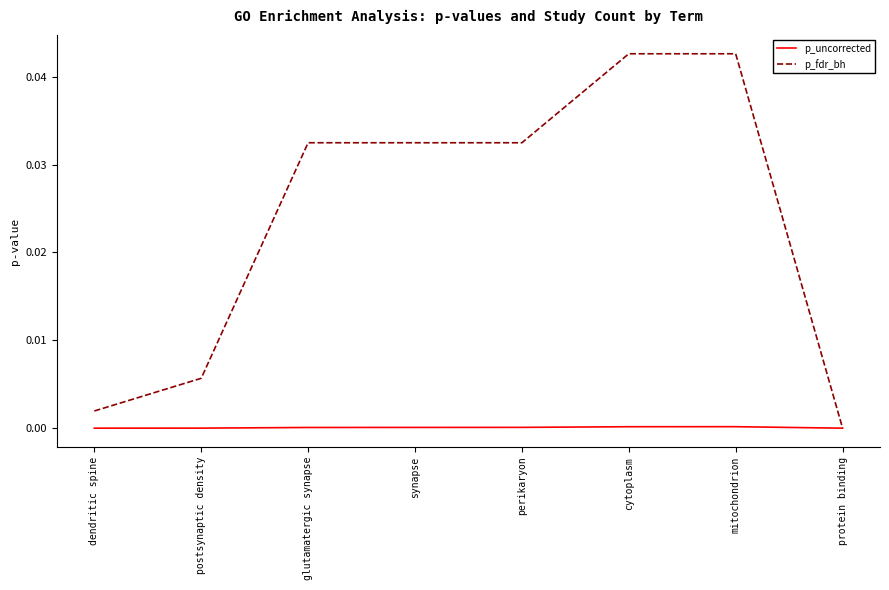

Which series has the largest total across all categories?

p_fdr_bh